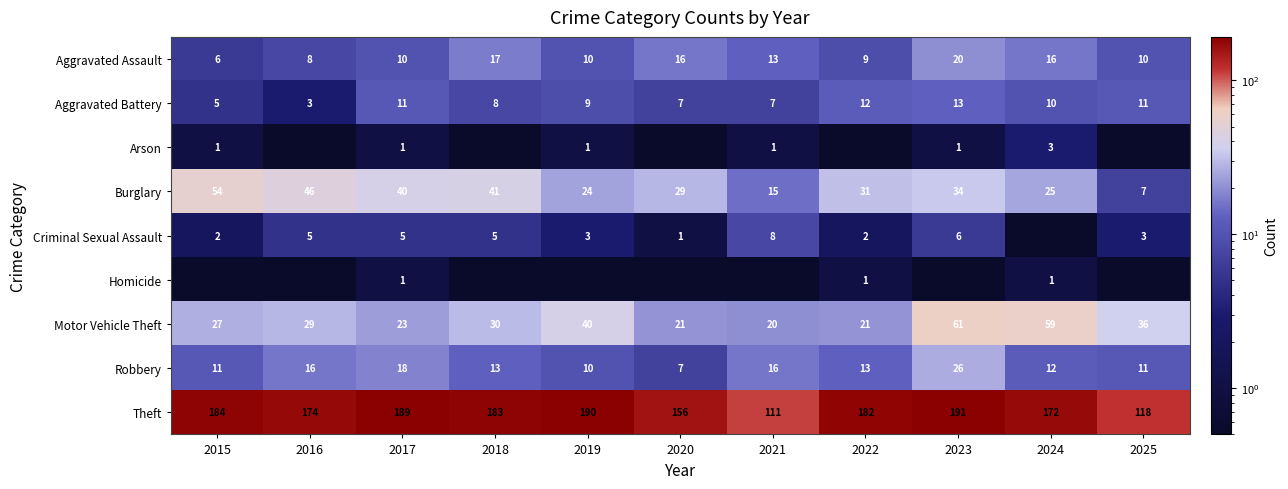

Is the value of Theft at 2016 greater than the value of Homicide at 2017?

Yes